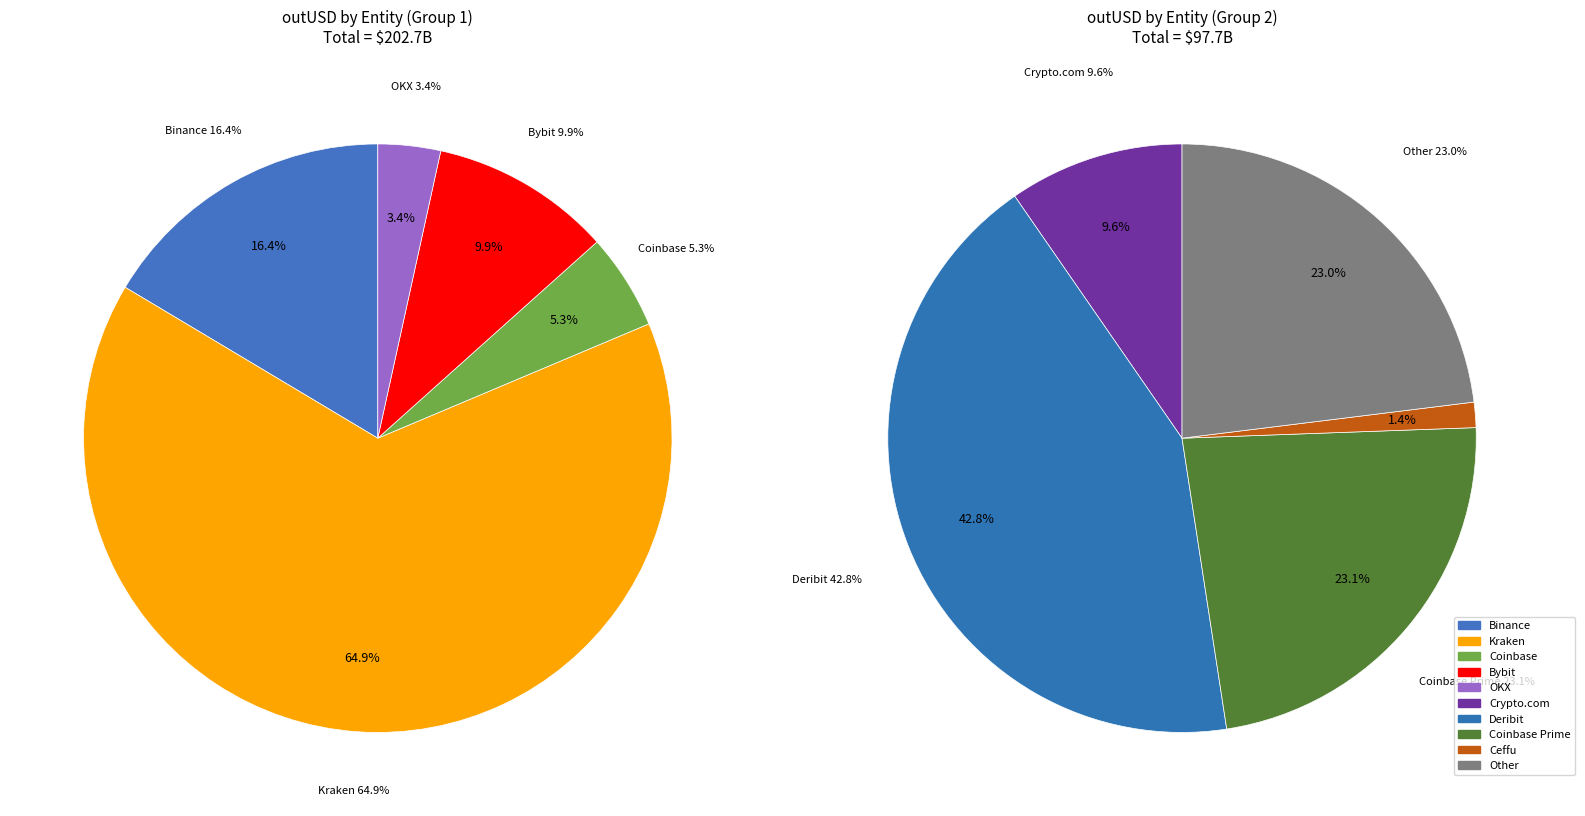

How much of the chart is everything except OKX?

97.8%